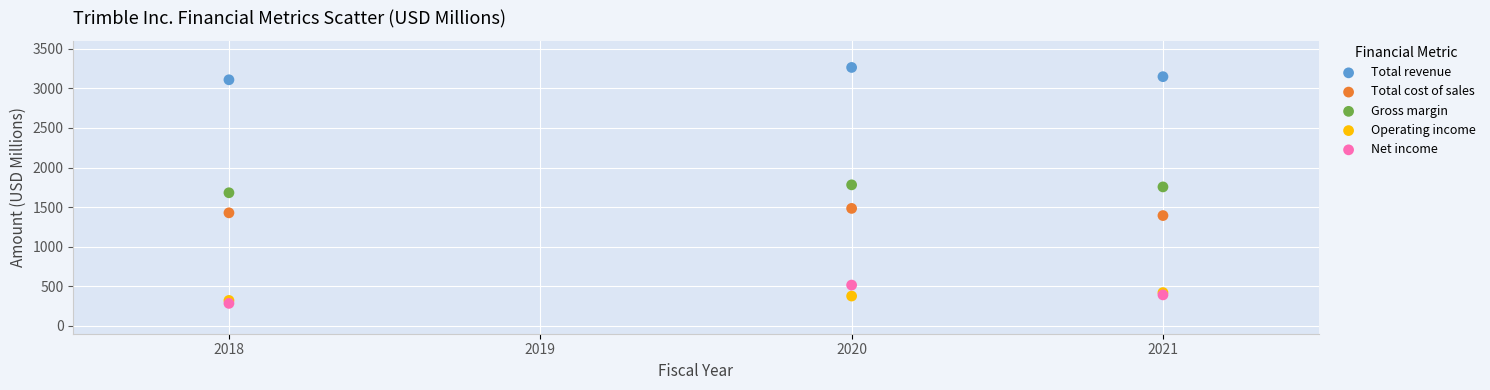

In the Total revenue series, what Y value is closest to 3186?

3147.7